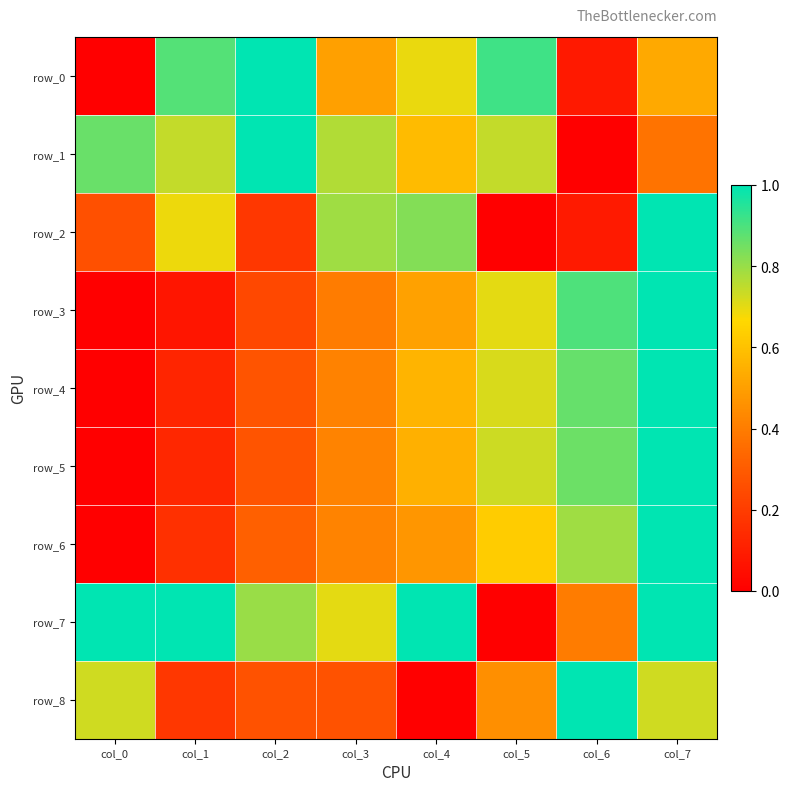

At which category does the chart reach its minimum across all series?

col_0